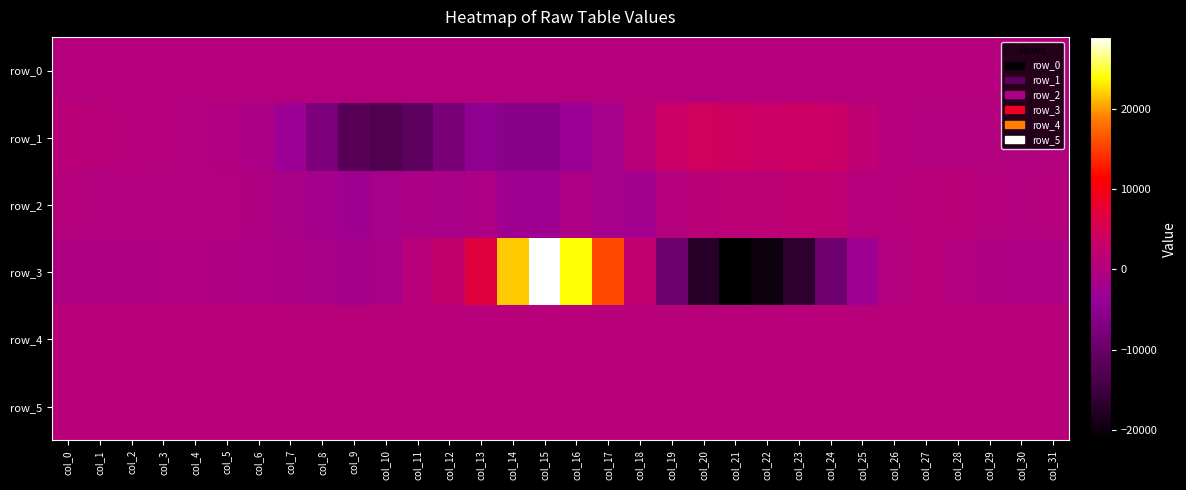

The row_4 series shows 1274.1 at col_6. True or false?

False